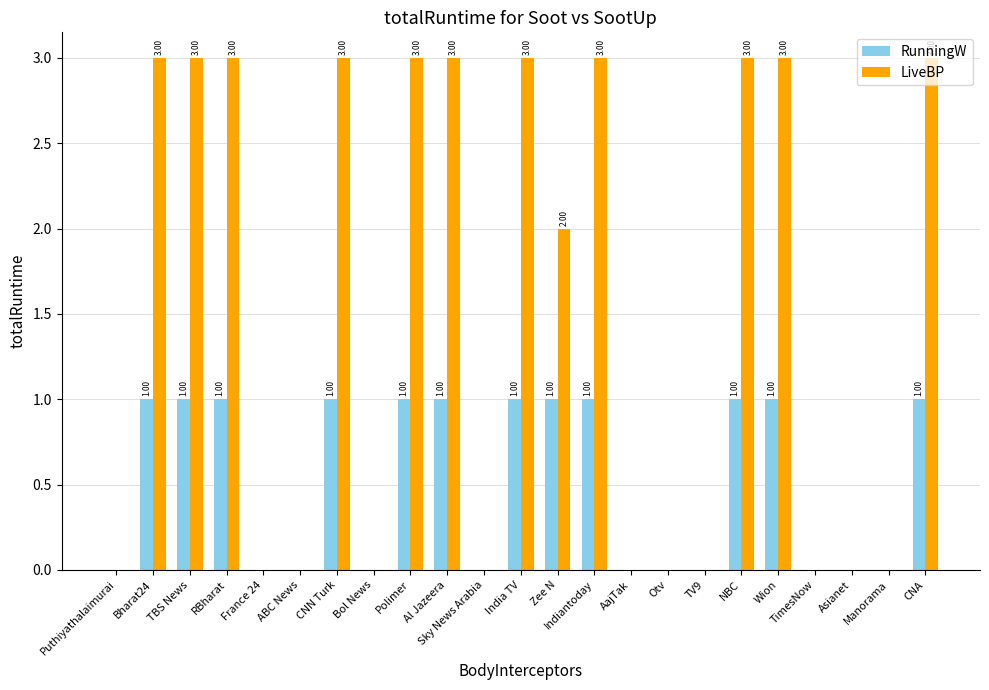

Which series has the largest total across all categories?

LiveBP